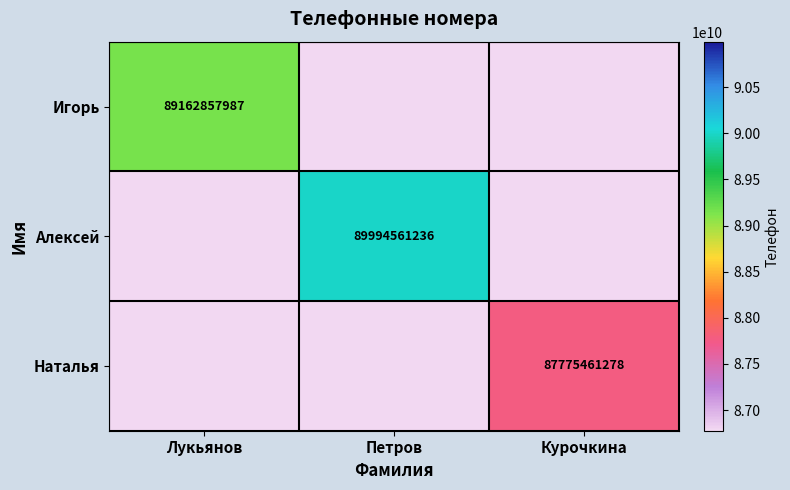

The Алексей series shows 89994561236 at Петров. True or false?

True